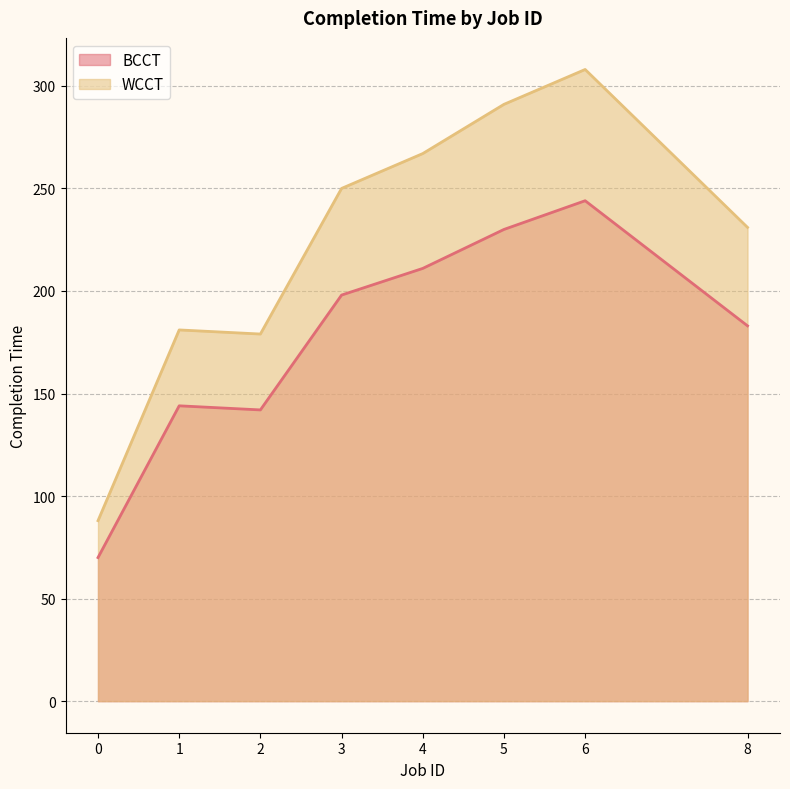

How many lines are shown in the chart?

2